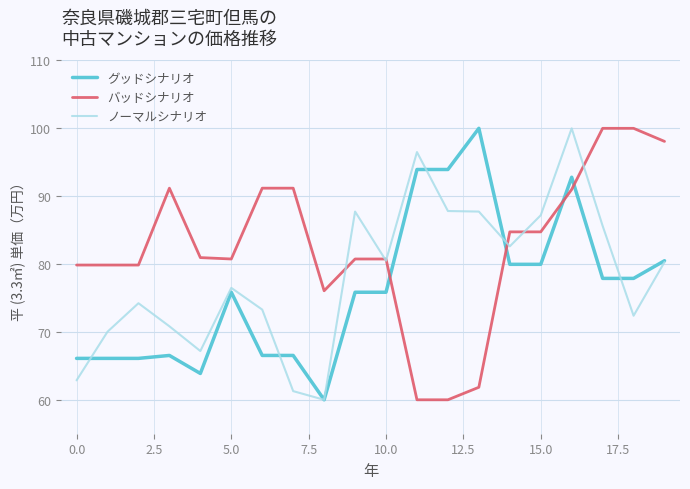

True or false: グッドシナリオ and バッドシナリオ intersect in this chart.

True